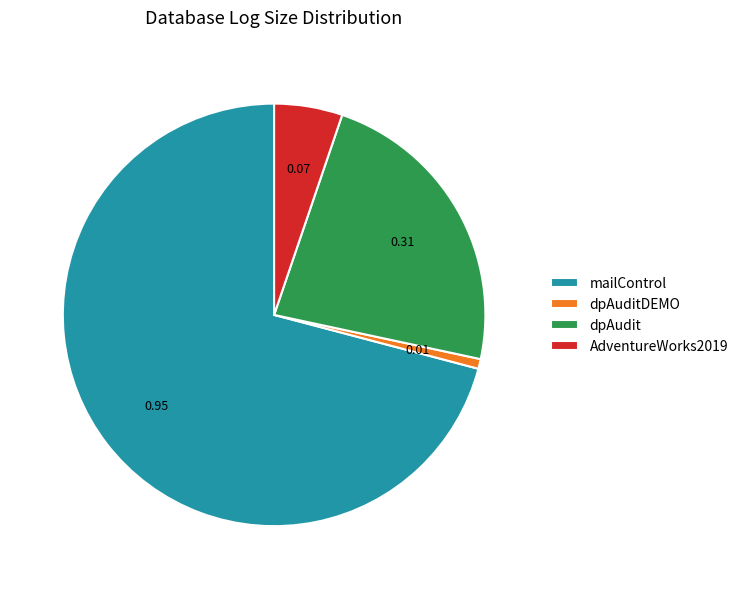

Combined, do dpAuditDEMO and mailControl account for over 50%?

Yes